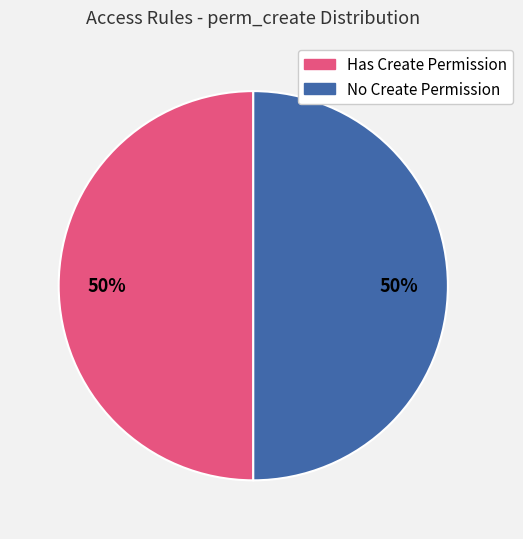

To the nearest percent, what is the average slice percentage?

50%